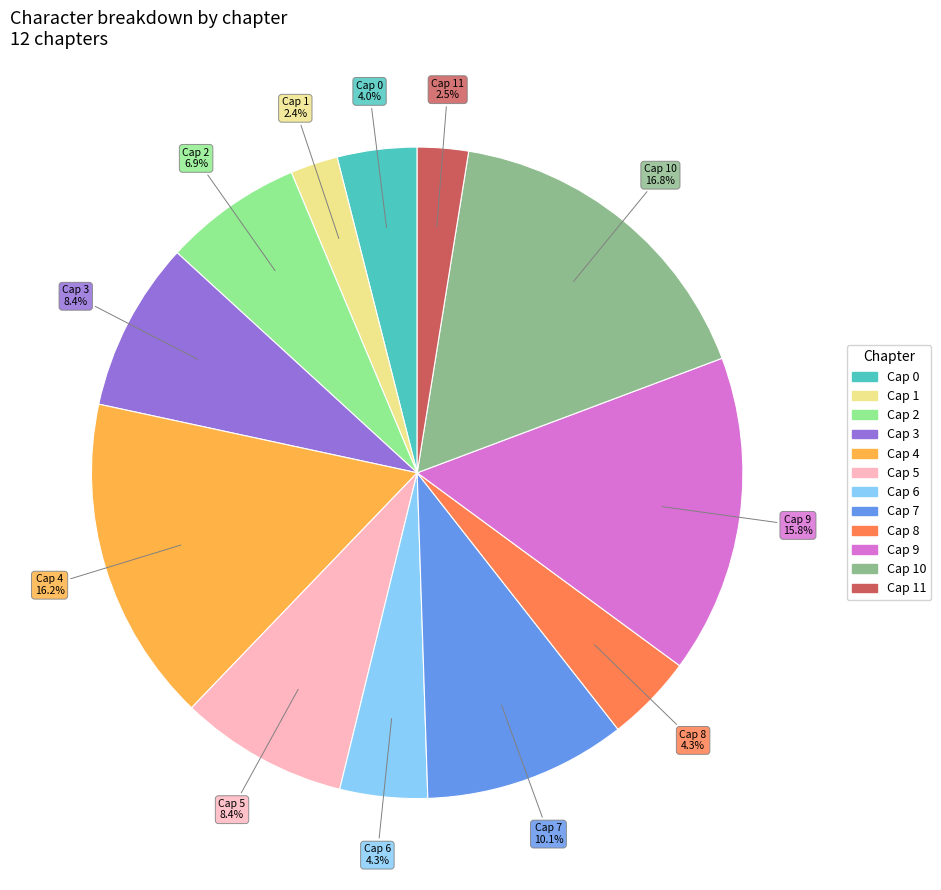

Count the number of slices in the pie.

12